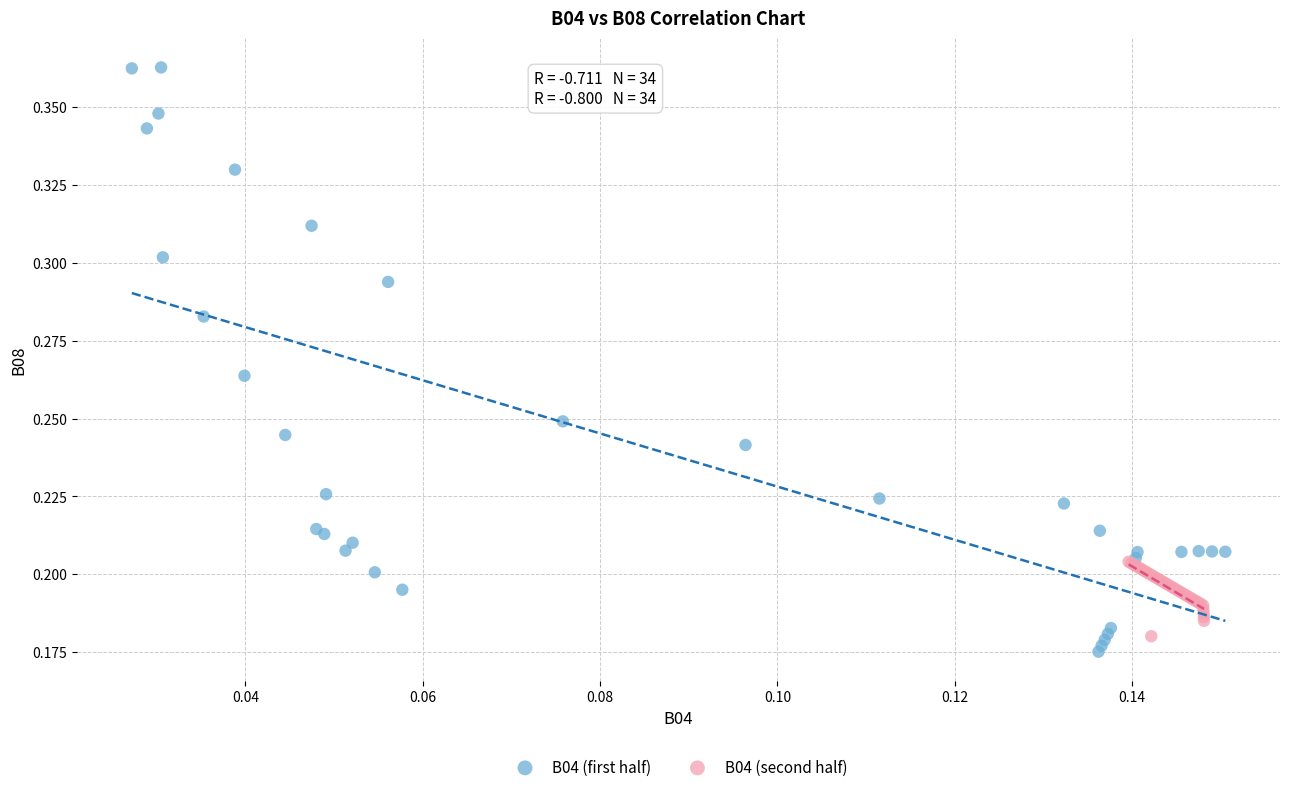

Which series has the widest spread of Y values?

B04 (first half)